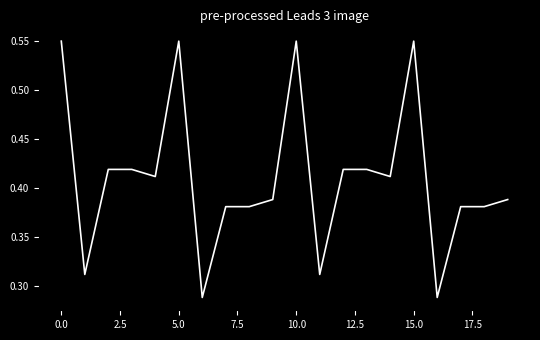

Does the chart have visible grid lines?

No